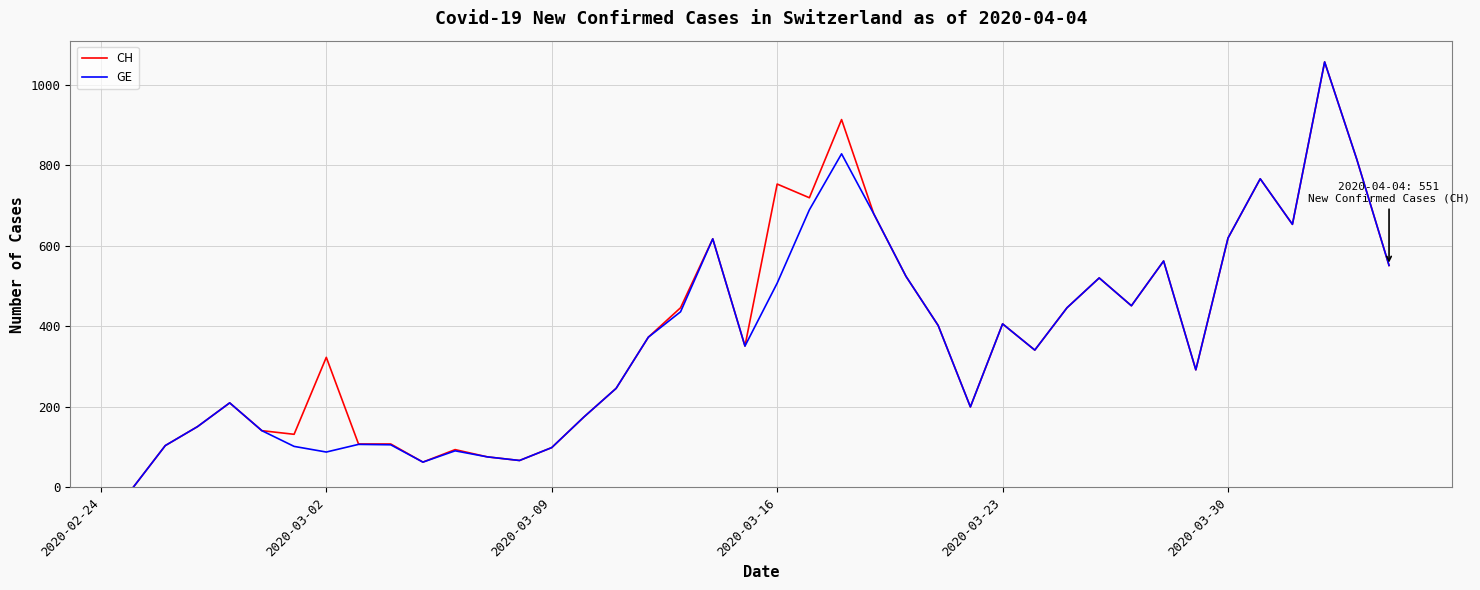

What is the maximum value for GE?

1056